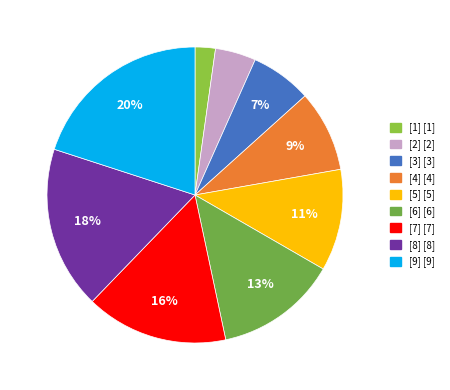

Count the number of slices in the pie.

9